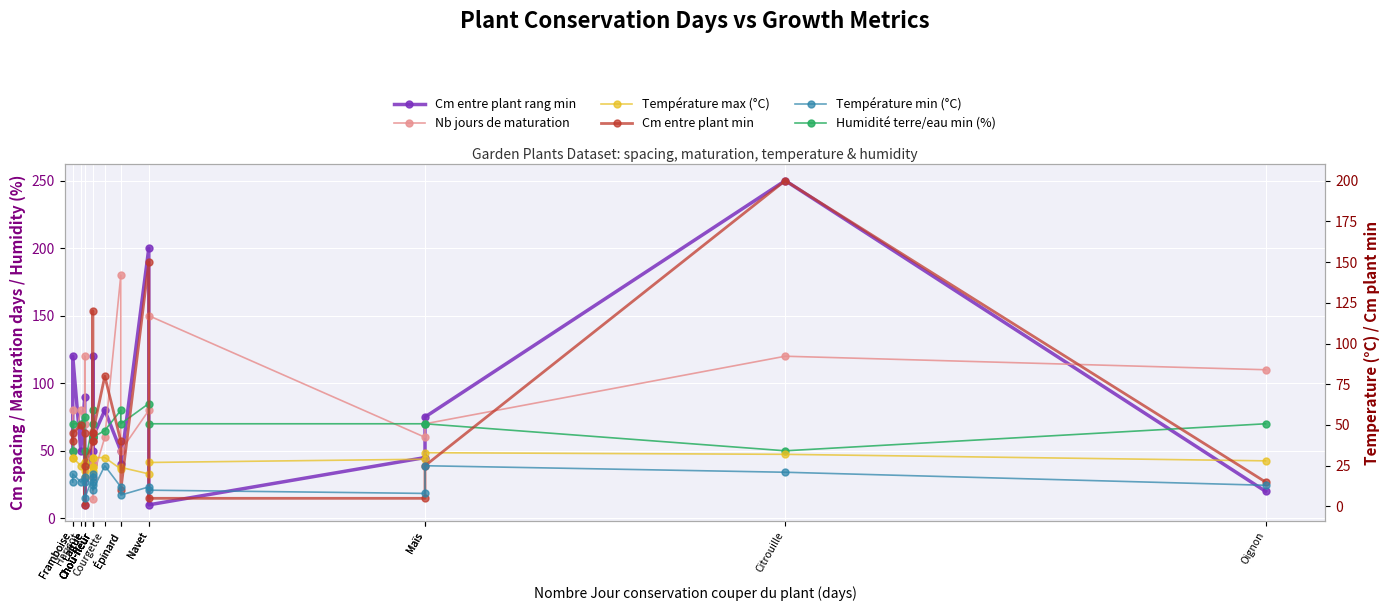

In Température max (°C), how many points are lower than both neighbors (excluding endpoints)?

4